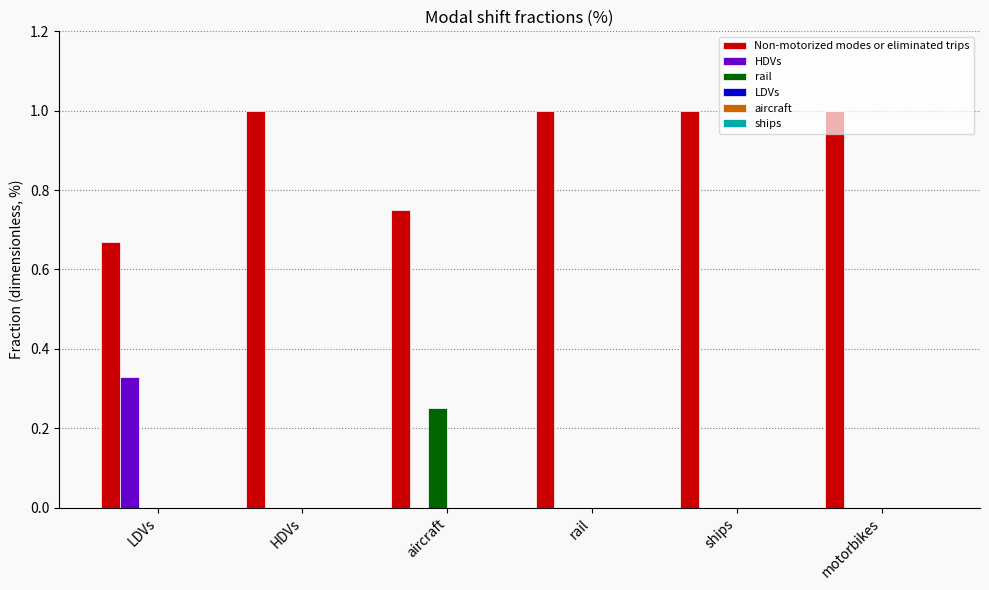

What is the greatest value displayed?

1.0